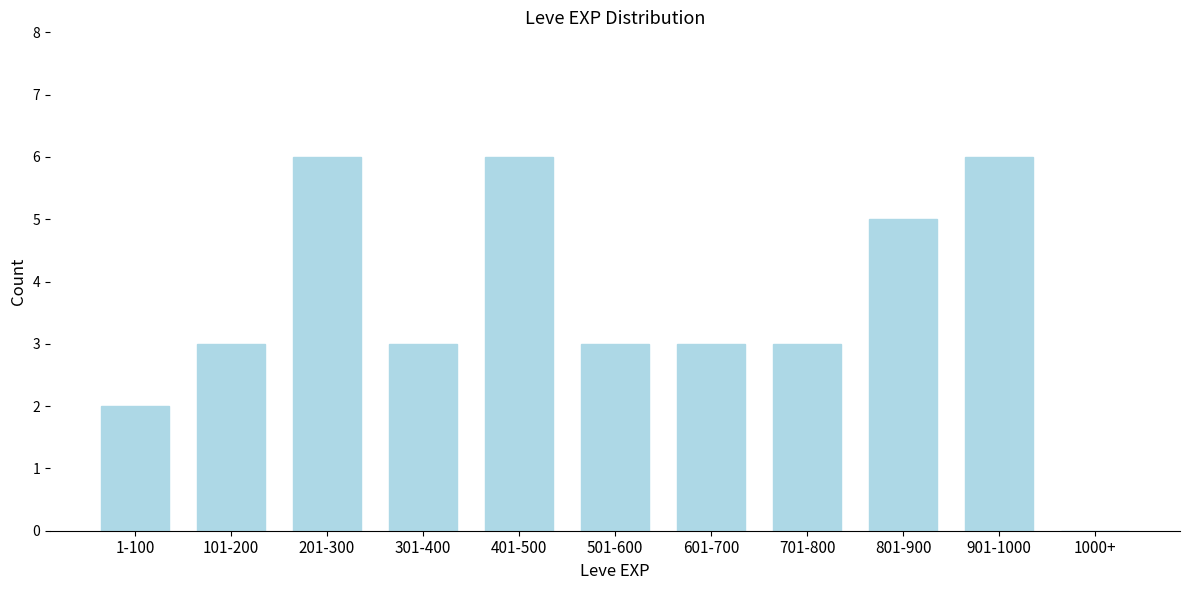

Reading left to right, transcribe all the data shown in this chart.

1-100=2	101-200=3	201-300=6	301-400=3	401-500=6	501-600=3	601-700=3	701-800=3	801-900=5	901-1000=6	1000+=0